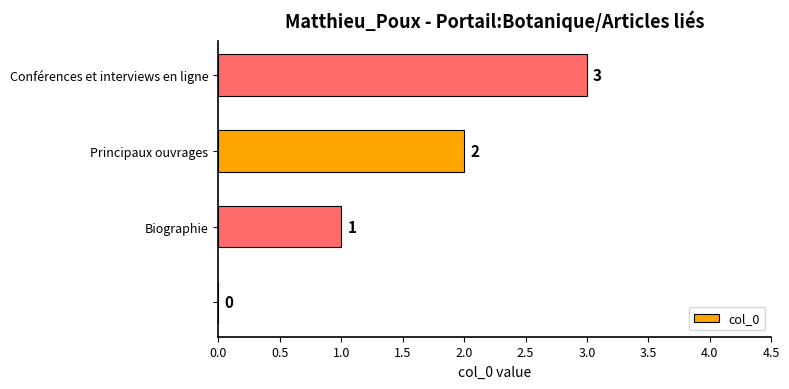

What is the maximum value shown in the chart?

3